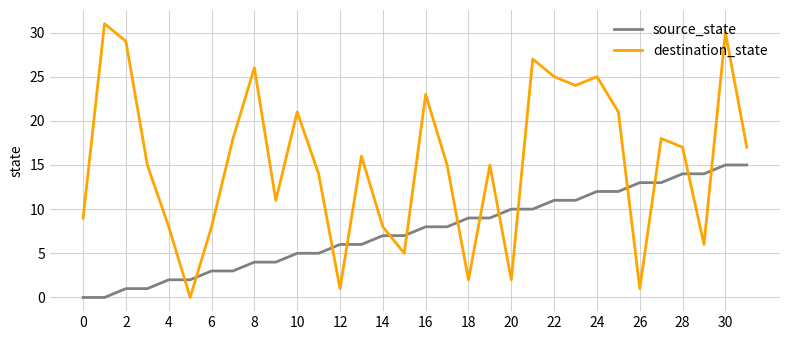

Which series has the largest total across all categories?

destination_state